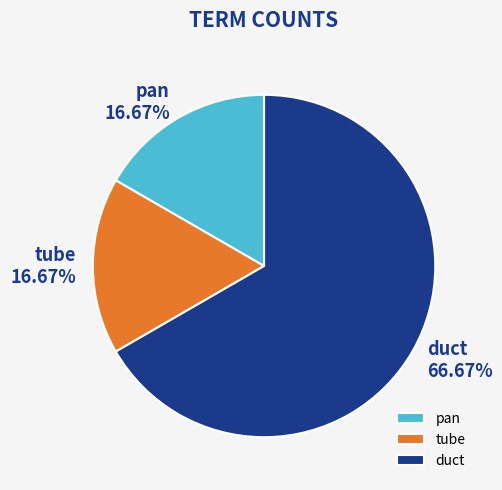

Which category has the biggest portion of the pie?

duct